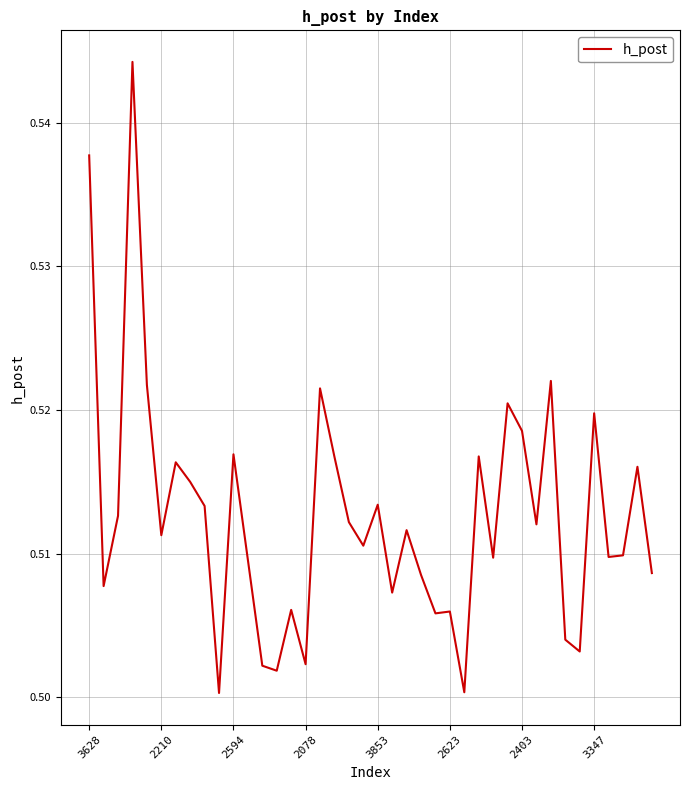

What is the label of the 31st point from the right?

9